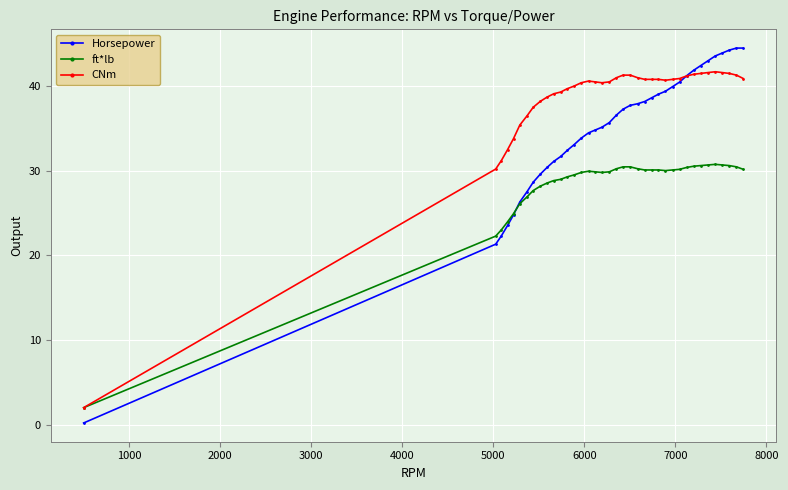

List the series in order of their peak value, lowest first.

ft*lb, CNm, Horsepower